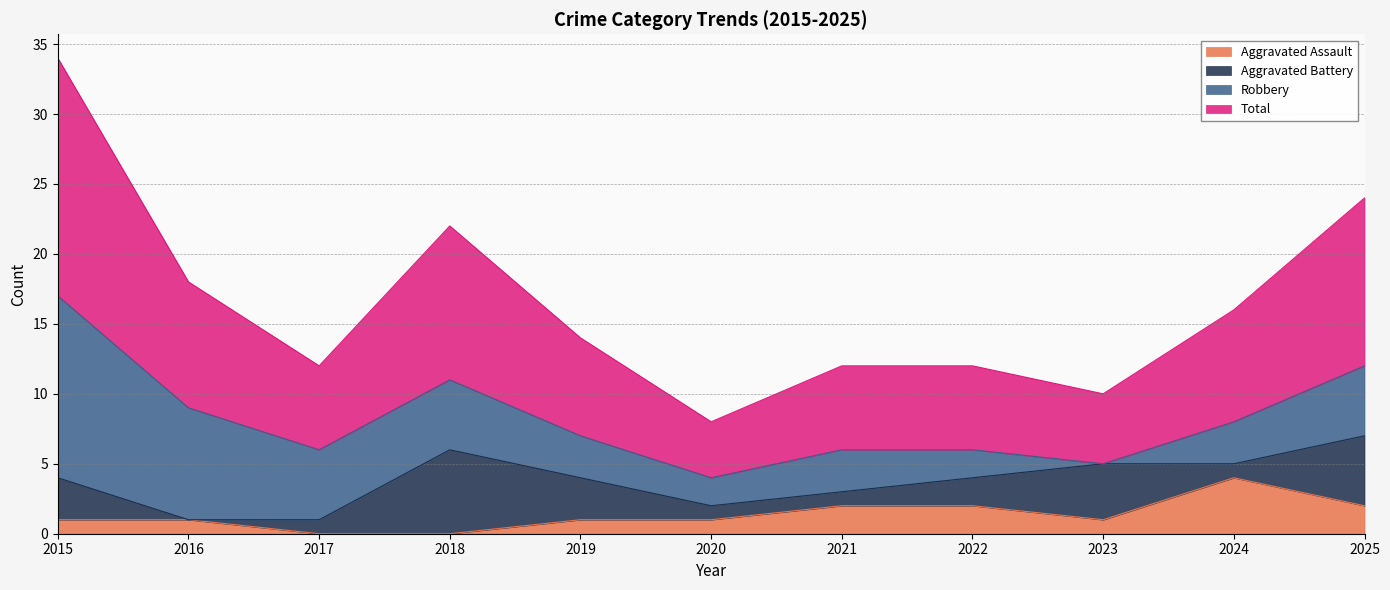

The value of Aggravated Assault at 2021 is 2. True or false?

True